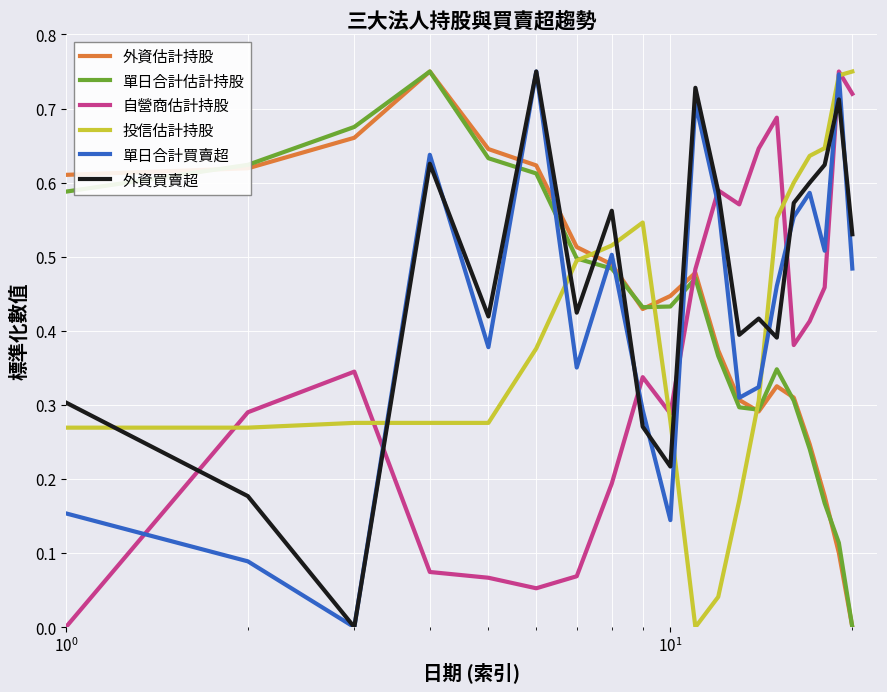

How many times do 自營商估計持股 and 單日合計估計持股 cross each other?

1